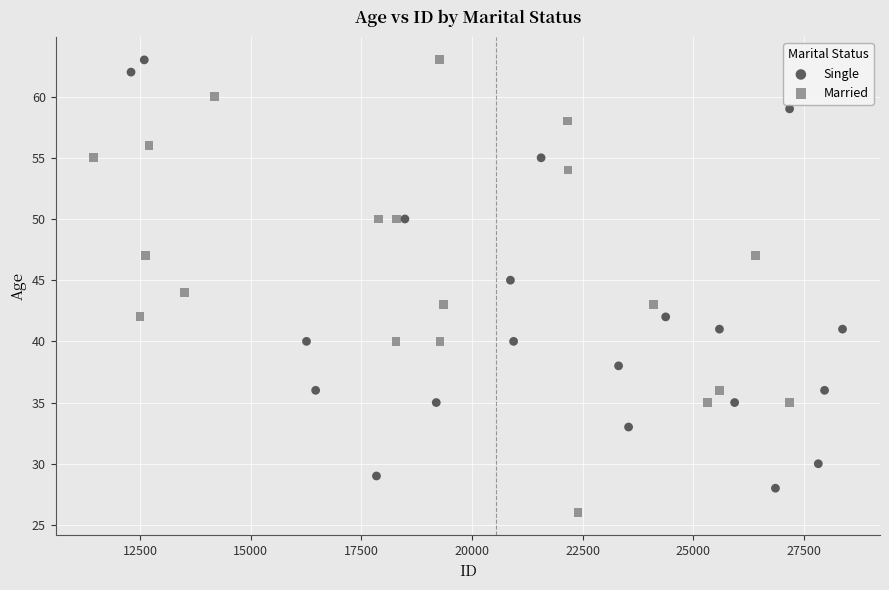

Which series contains the lowest Y value?

Married